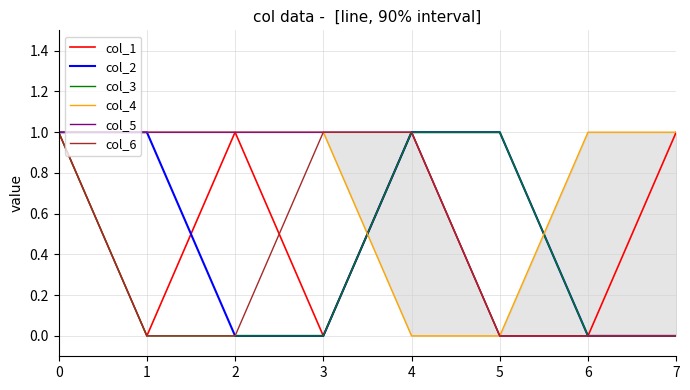

Reading left to right, list all the values displayed in this chart.

col_1: 1	0	1	0	1	0	0	1
col_2: 1	1	0	0	1	1	0	0
col_3: 1	0	0	0	1	1	0	0
col_4: 1	1	1	1	0	0	1	1
col_5: 1	1	1	1	1	0	0	0
col_6: 1	0	0	1	1	0	0	0